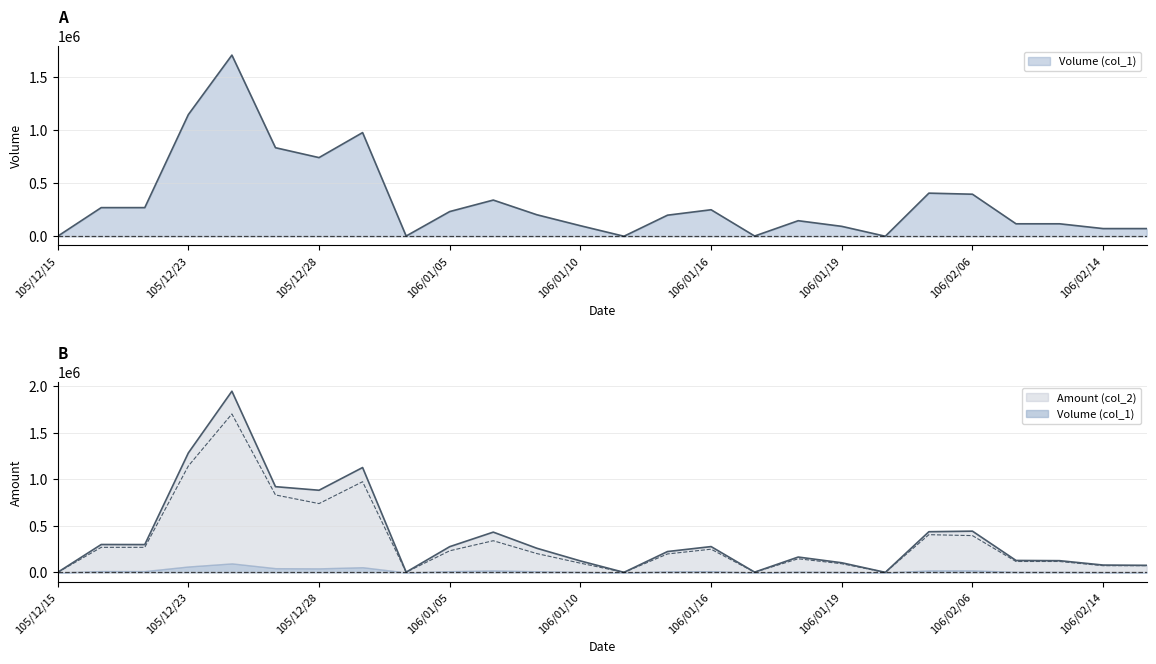

What position from the left is 106/01/06?

11